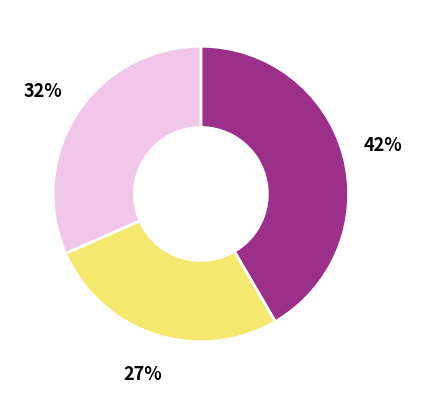

Does any single category account for the majority?

No